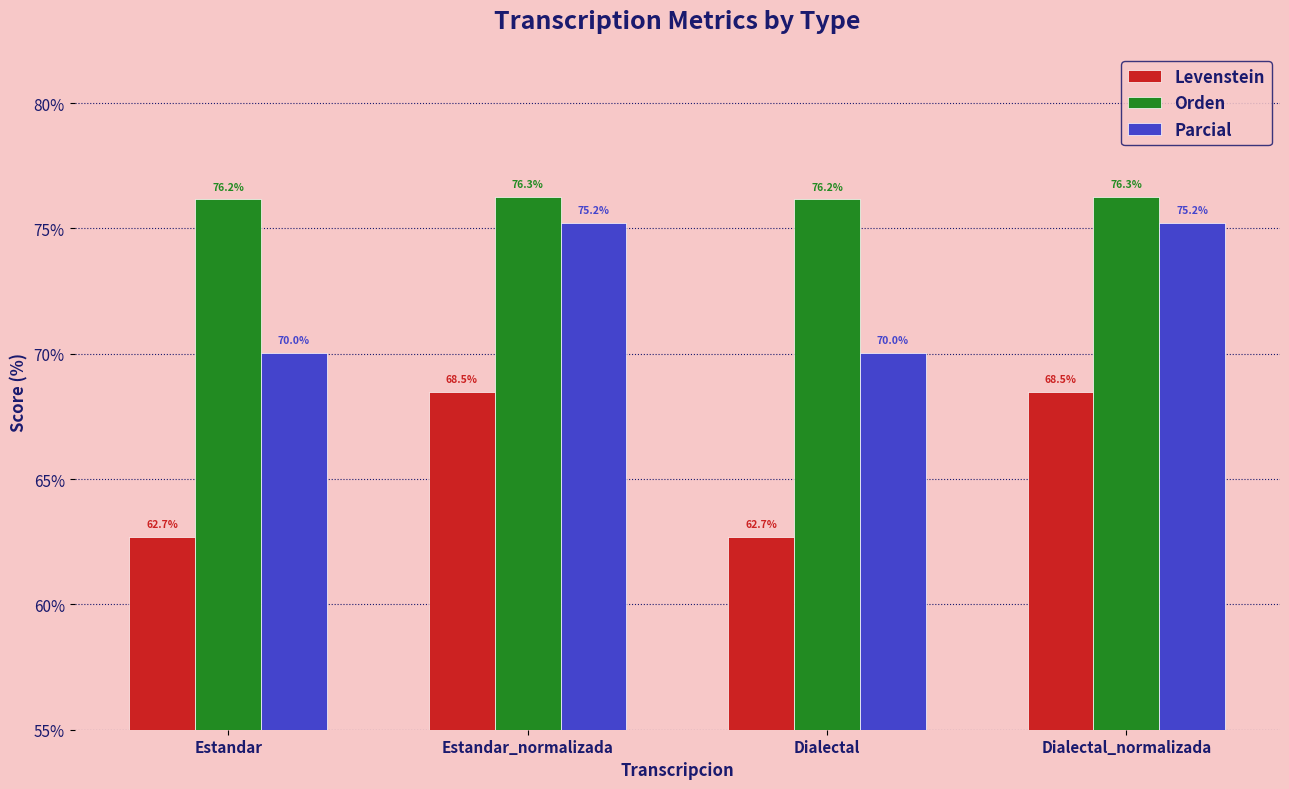

The Parcial series shows 75.2 at Dialectal_normalizada. True or false?

True